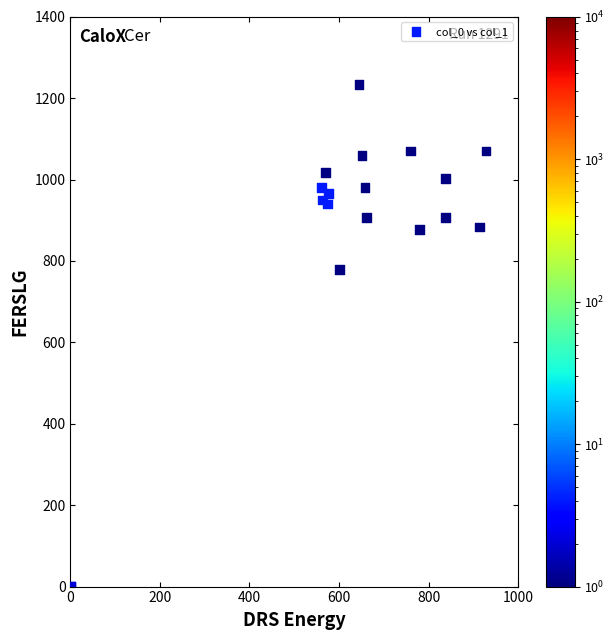

What Y value in the scatter plot is closest to 616?

780.0